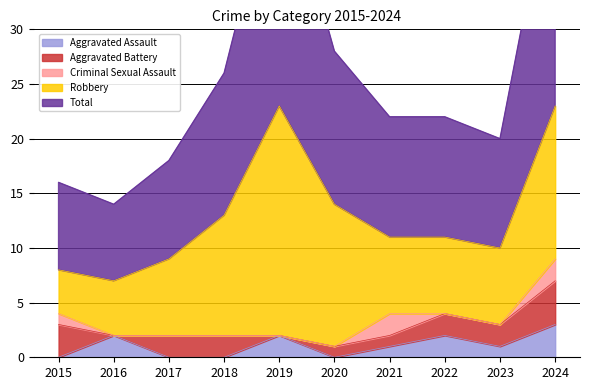

Where is Criminal Sexual Assault nearest to the value 1?

2015